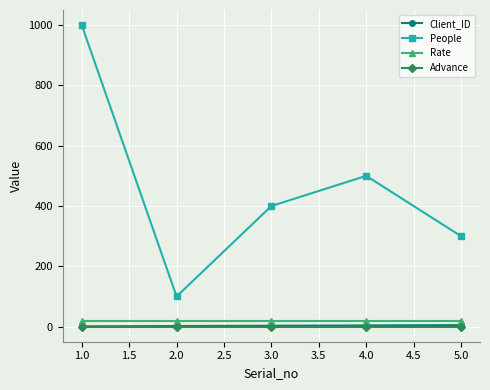

How many distinct data groups are displayed?

4